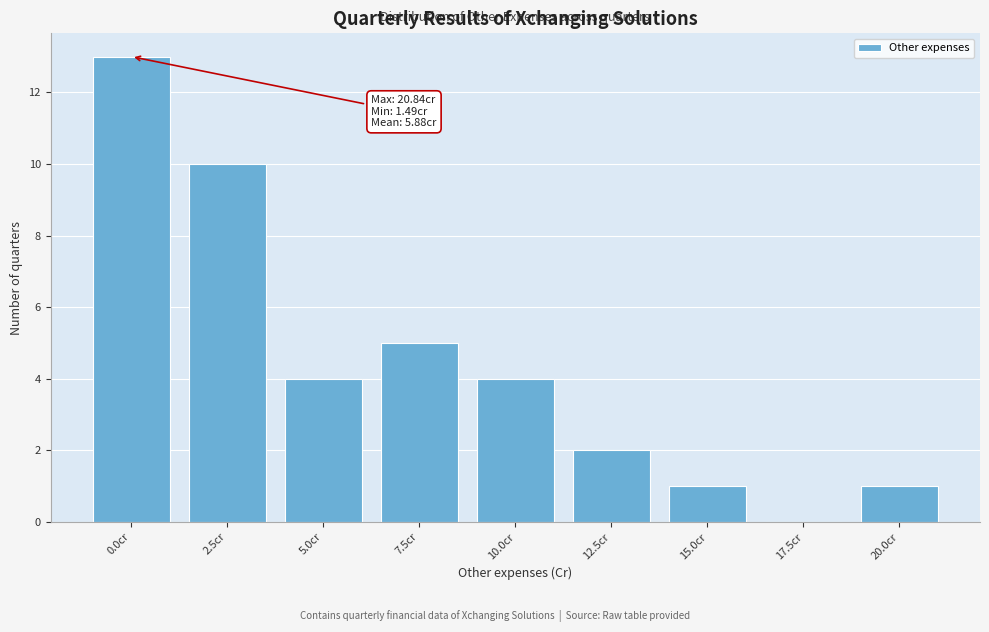

Reading right to left, transcribe all the data shown in this chart.

20.0cr=1	17.5cr=0	15.0cr=1	12.5cr=2	10.0cr=4	7.5cr=5	5.0cr=4	2.5cr=10	0.0cr=13